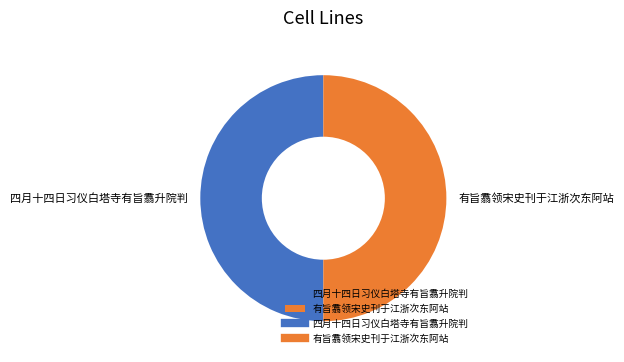

Is the sum of 有旨翥领宋史刊于江浙次东阿站 and 四月十四日习仪白塔寺有旨翥升院判 greater than half?

Yes